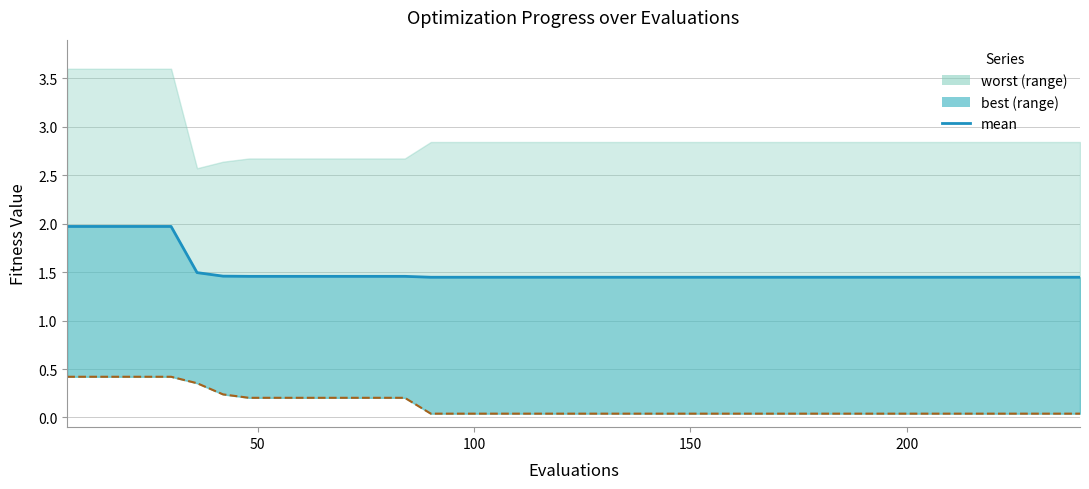

How many categories are shown in the chart?

40